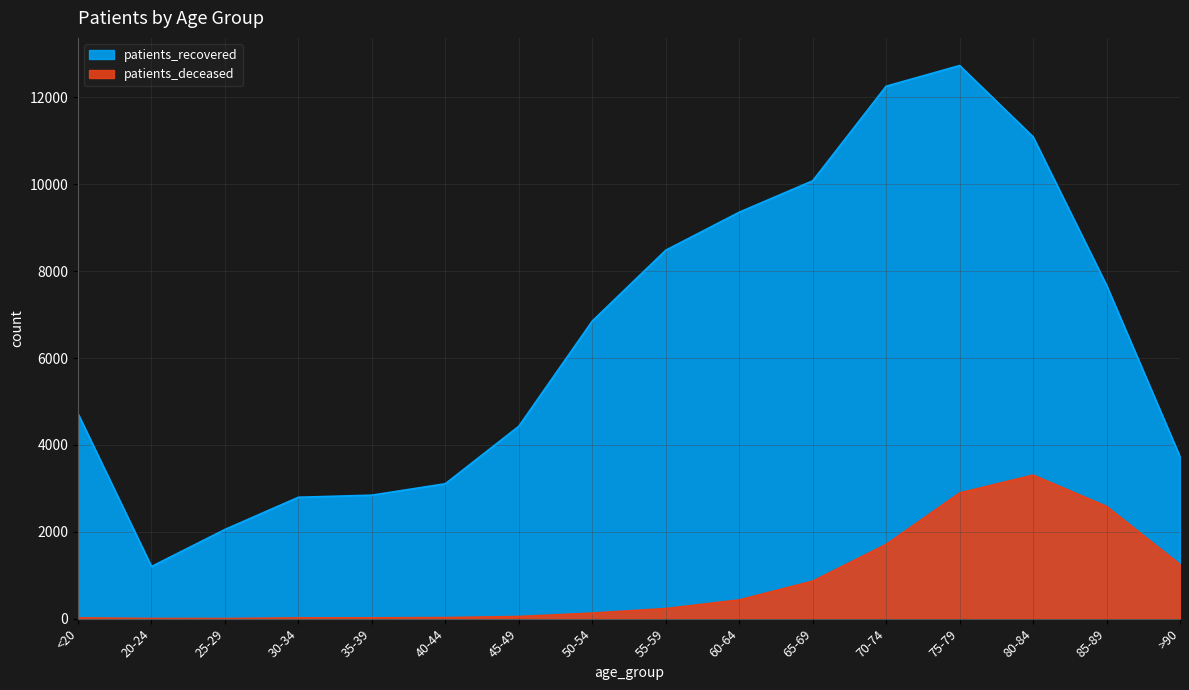

What is the difference between the highest and lowest values at 20-24?

1196